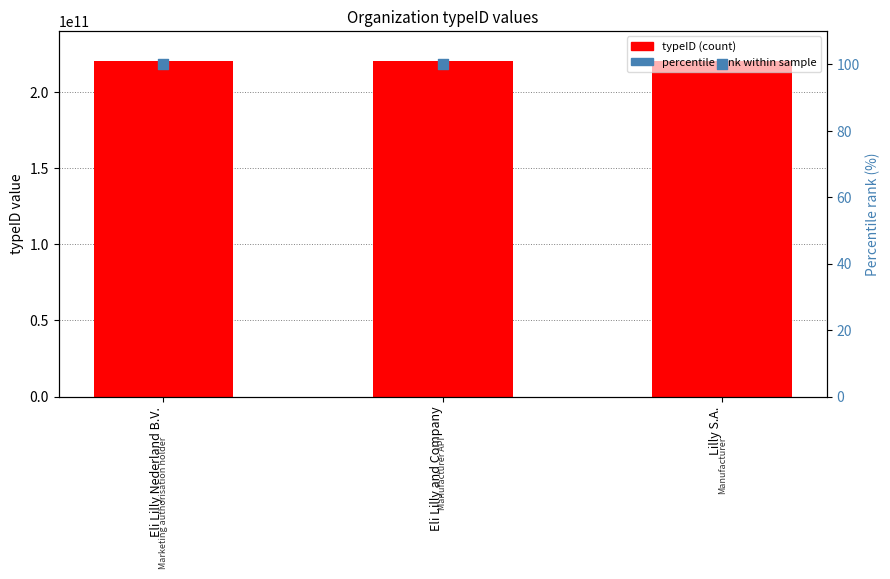

At how many categories does at least one series exceed 205683733906?

3